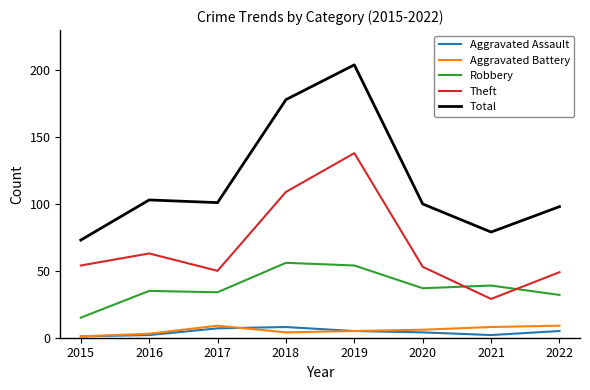

True or false: Robbery and Aggravated Assault intersect in this chart.

False